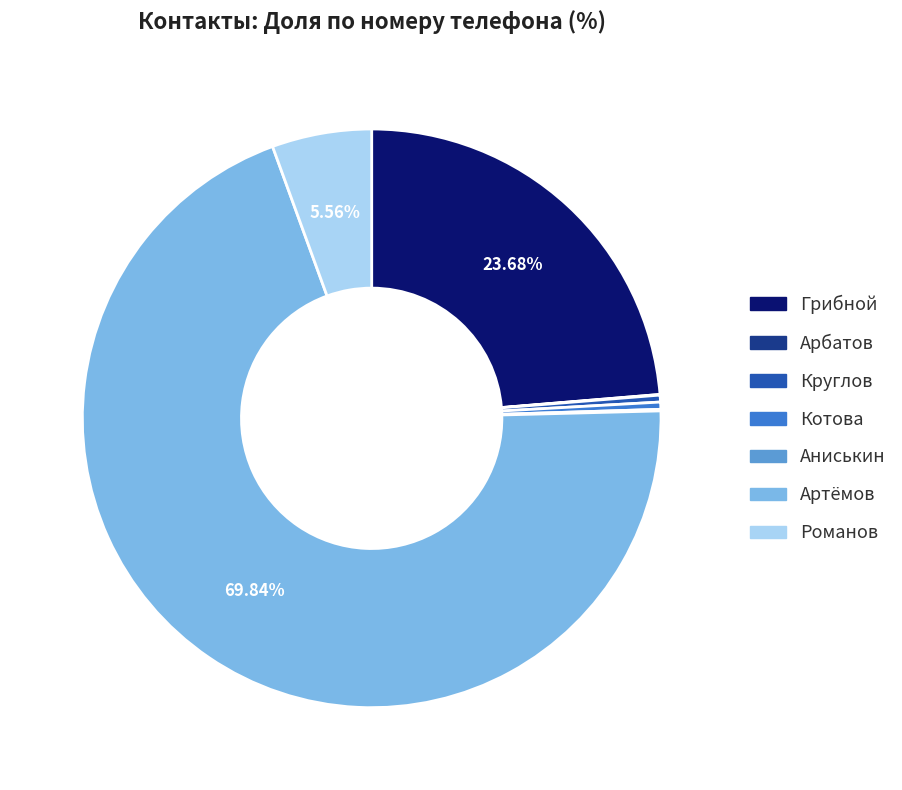

Which slice is the largest?

Артёмов